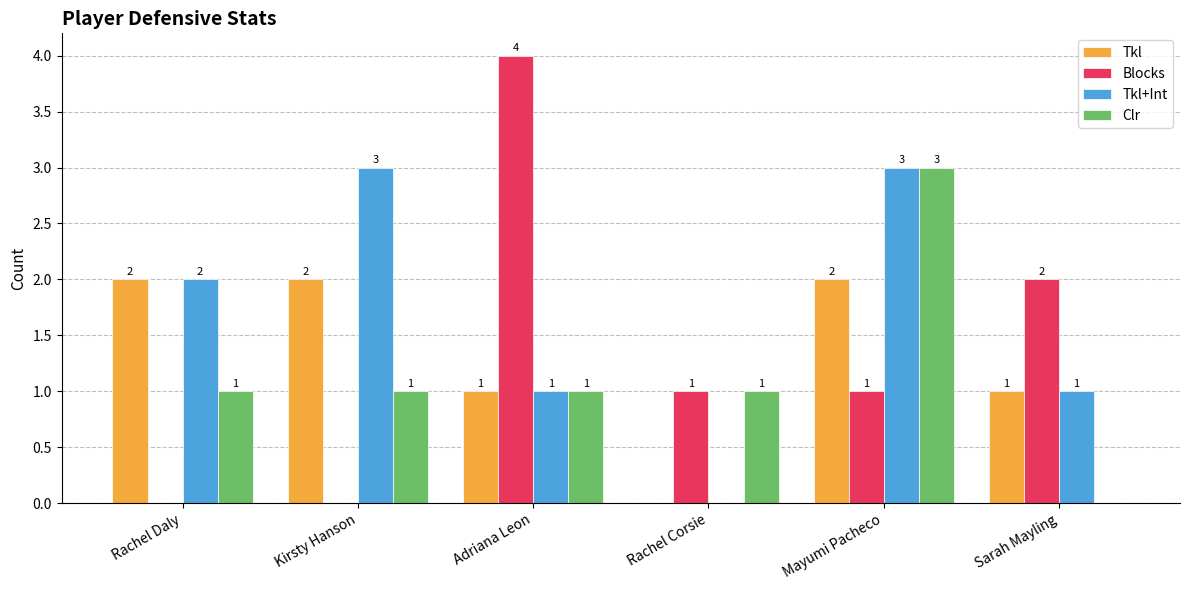

Reading left to right, list all the values displayed in this chart.

Tkl: 2	2	1	0	2	1
Blocks: 0	0	4	1	1	2
Tkl+Int: 2	3	1	0	3	1
Clr: 1	1	1	1	3	0